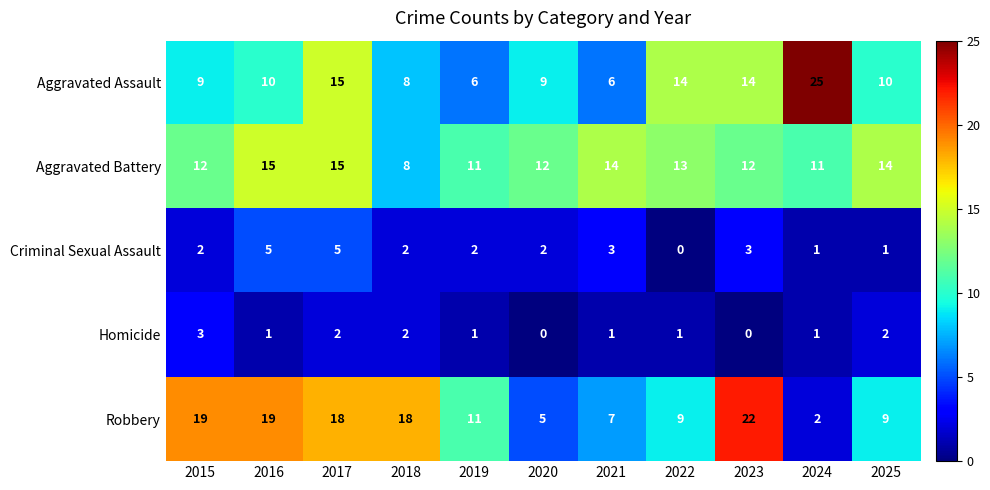

Read the Criminal Sexual Assault value at 2017.

5